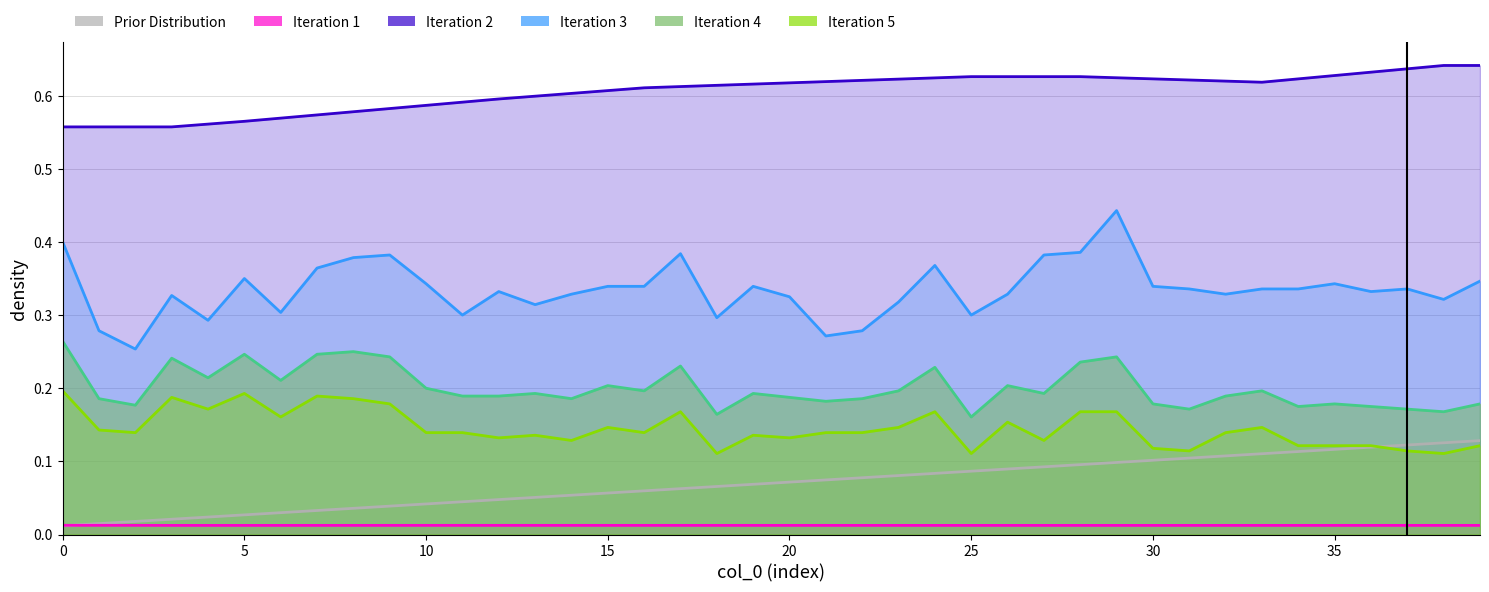

What is the difference between the maximum and second lowest values in the col_5 series?

0.1